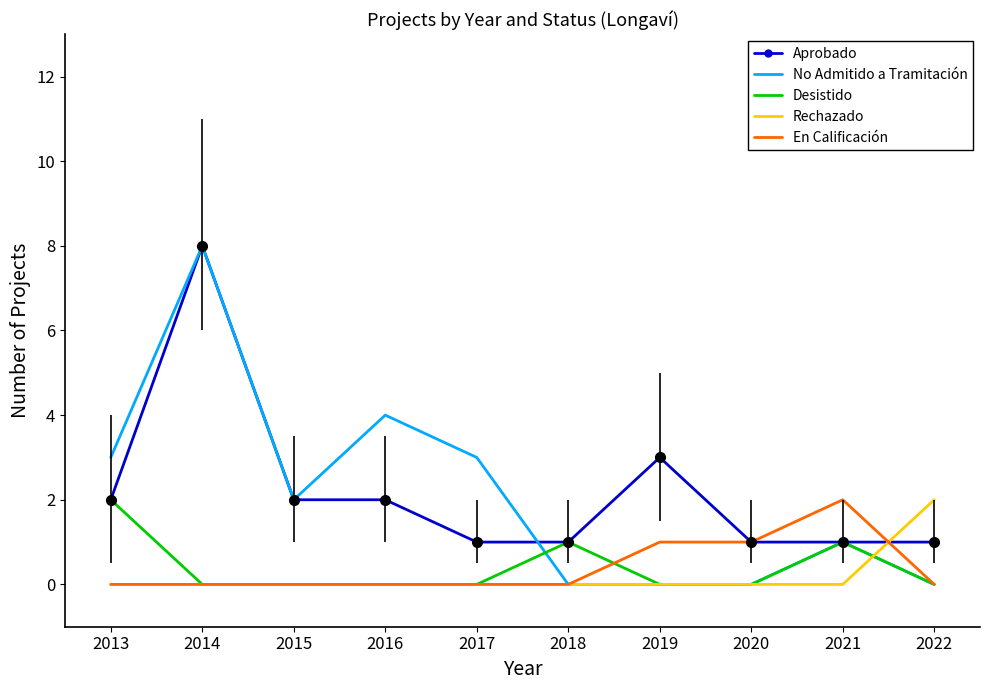

What is the spread (max minus min) of values at 2013?

3